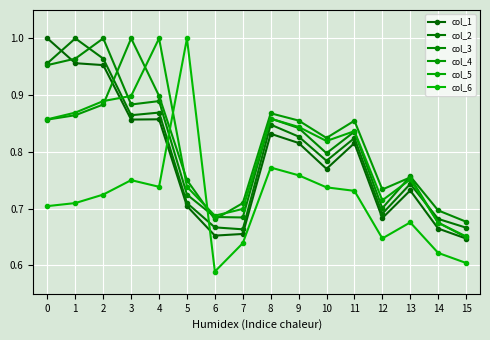

Is the value of col_5 at 11 greater than the value of col_6 at 4?

Yes